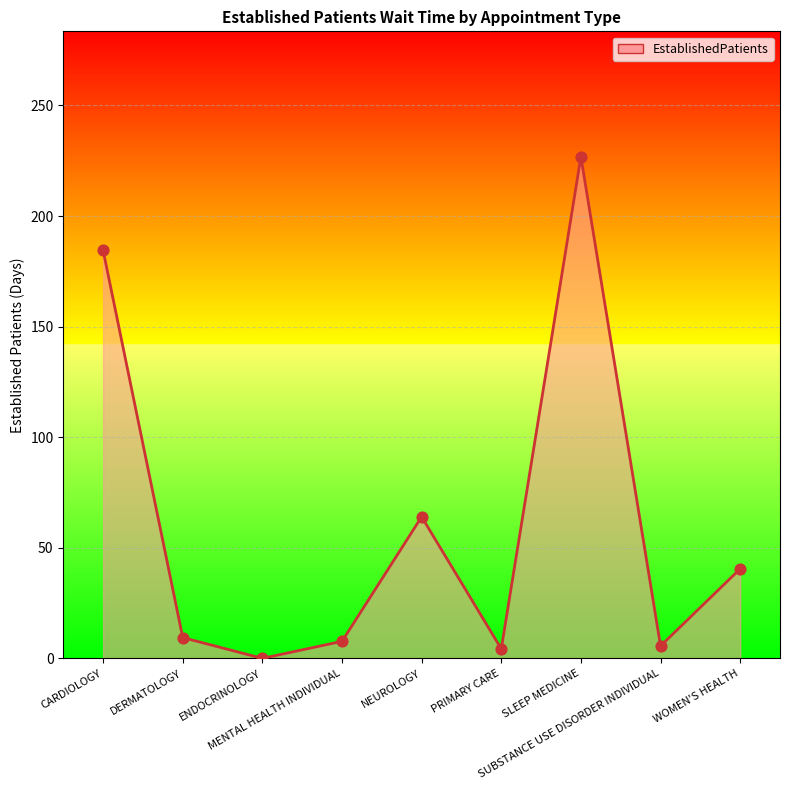

Which has a higher value, NEUROLOGY or CARDIOLOGY?

CARDIOLOGY